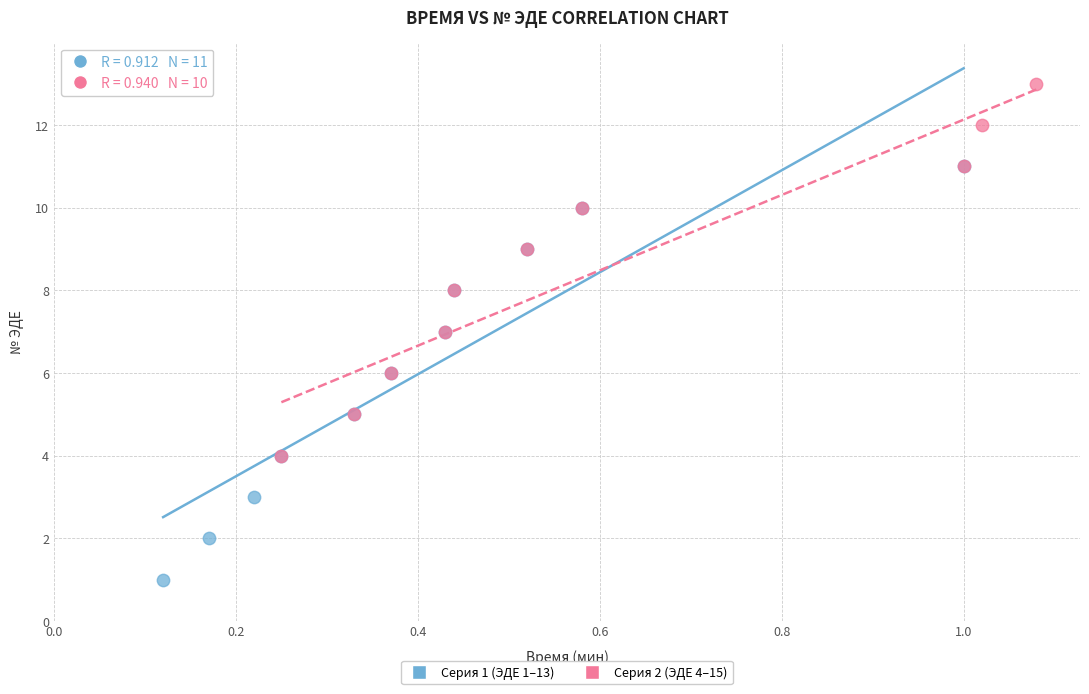

Which series reaches the minimum Y coordinate?

Серия 1 (ЭДЕ 1–13)